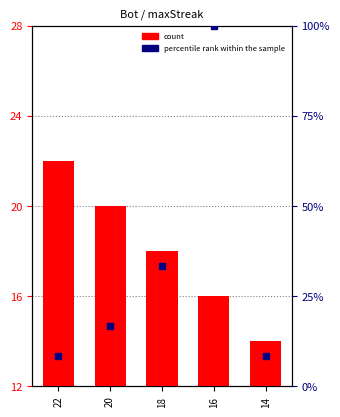

Reading left to right, what are all the values shown in this chart?

count: 22=22.0	20=20.0	18=18.0	16=16.0	14=14.0
percentile rank within the sample: 22=8.3	20=16.7	18=33.3	16=100.0	14=8.3